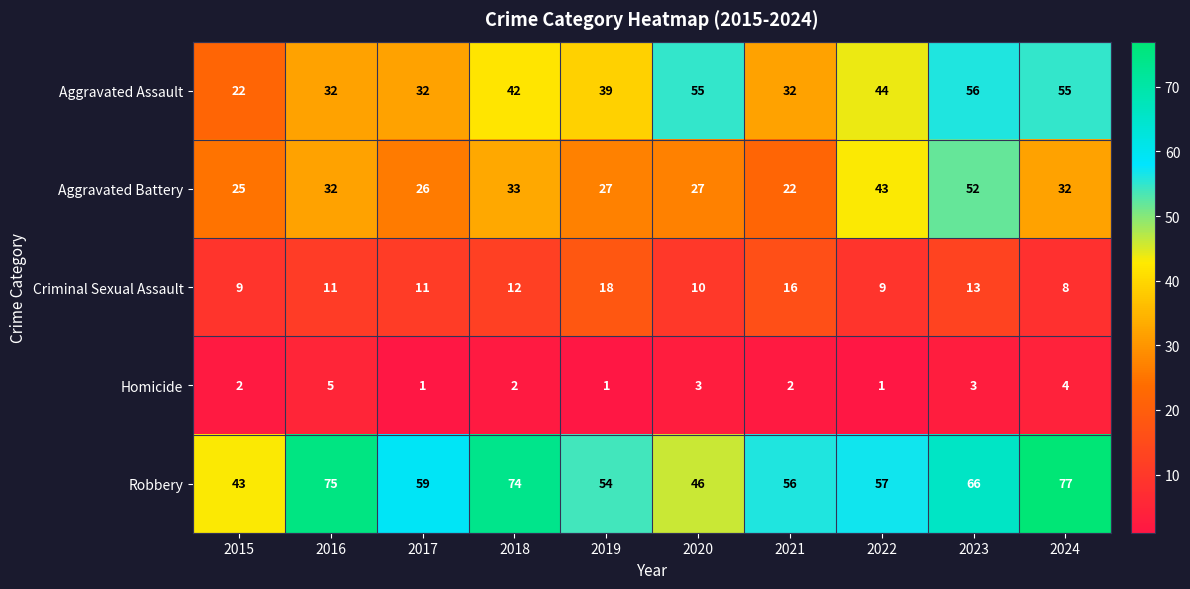

At how many categories does at least one series exceed 13?

10